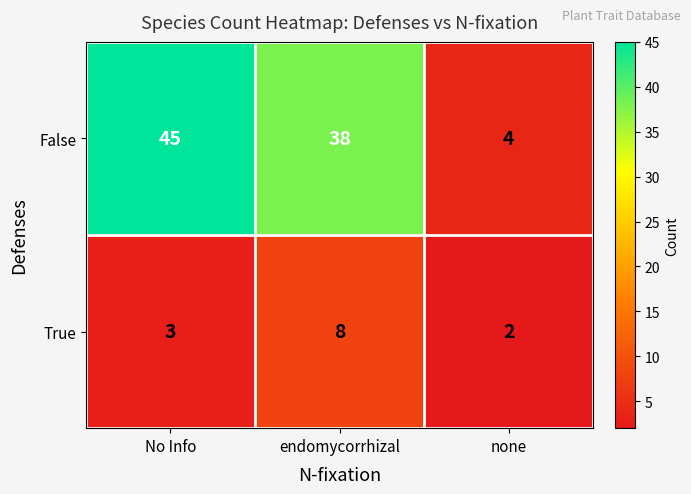

What is the total value across all series at endomycorrhizal?

46